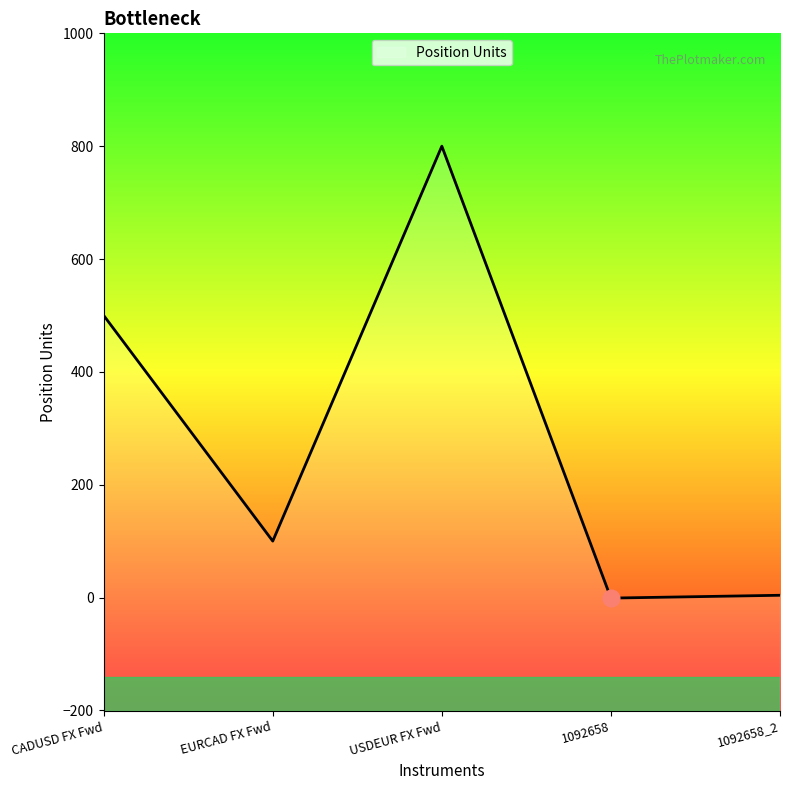

The chart shows a value of 1434 at USDEUR FX Fwd. True or false?

False